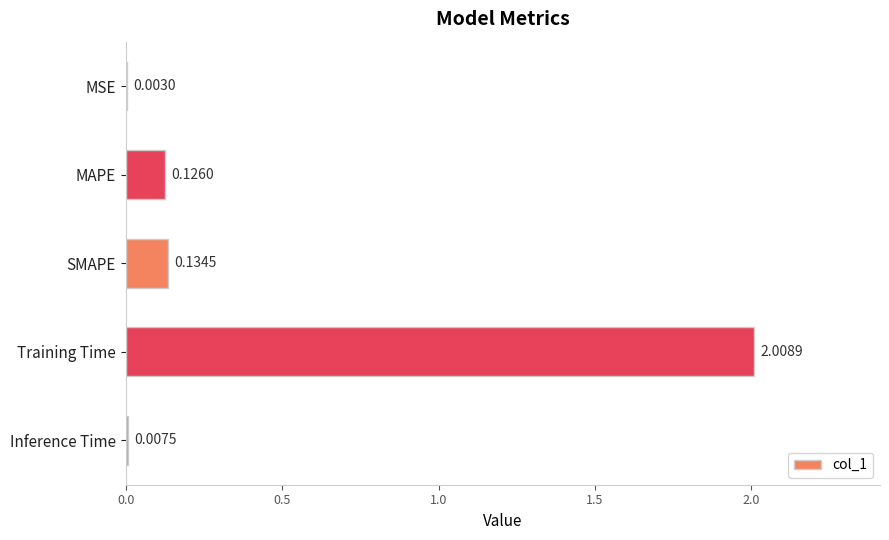

Between Training Time and MAPE, which is larger?

Training Time